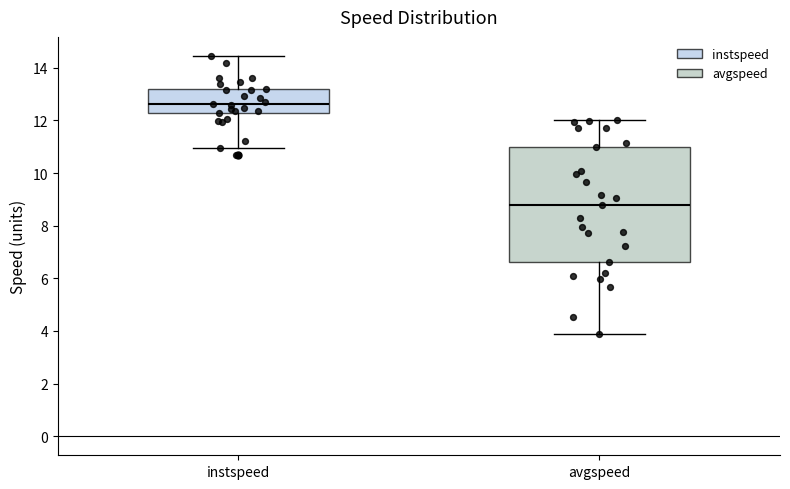

Reading left to right, transcribe this box plot: for each box, give where its median line is, the range the box spans, and where its two whiskers end, as read against the y-axis. The values are not printed on the chart, so give them approximately, as read against the axis.

instspeed: median 12.6, box 12.2 to 13.2, whiskers 11.0 to 14.4
avgspeed: median 8.8, box 6.6 to 11.0, whiskers 3.8 to 12.0